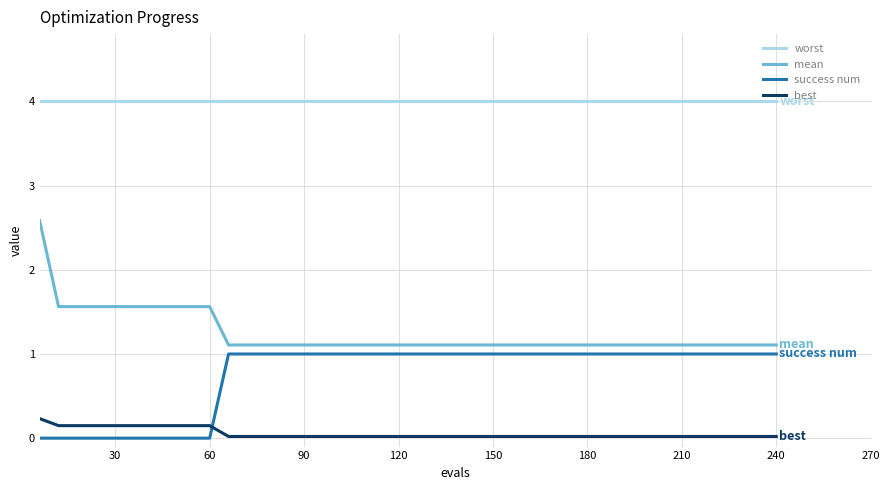

Which series has the largest total across all categories?

worst